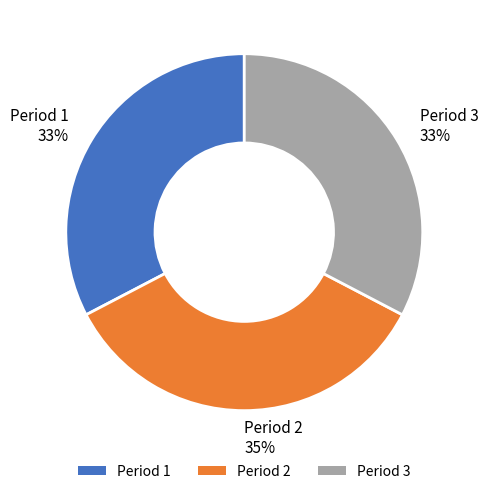

To the nearest percent, what is the combined percentage of Period 3 and Period 1?

65%